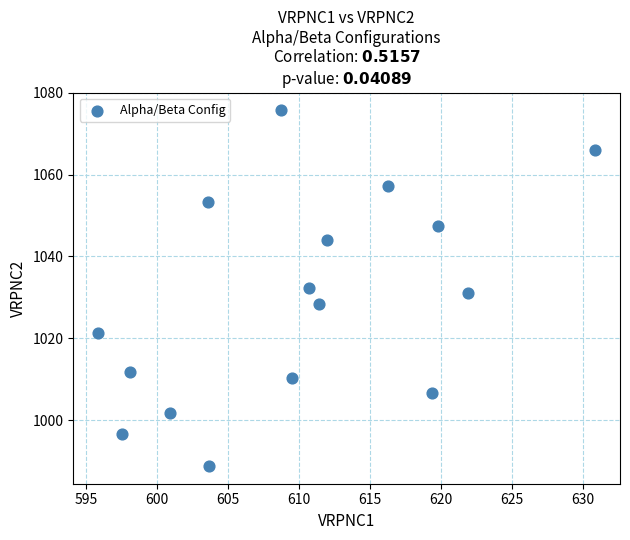

What is the range of Y values (max minus min)?

86.8